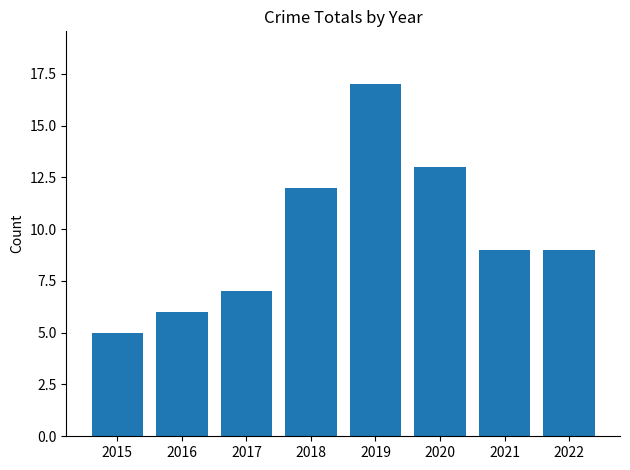

Where is the data nearest to the value 11?

2018